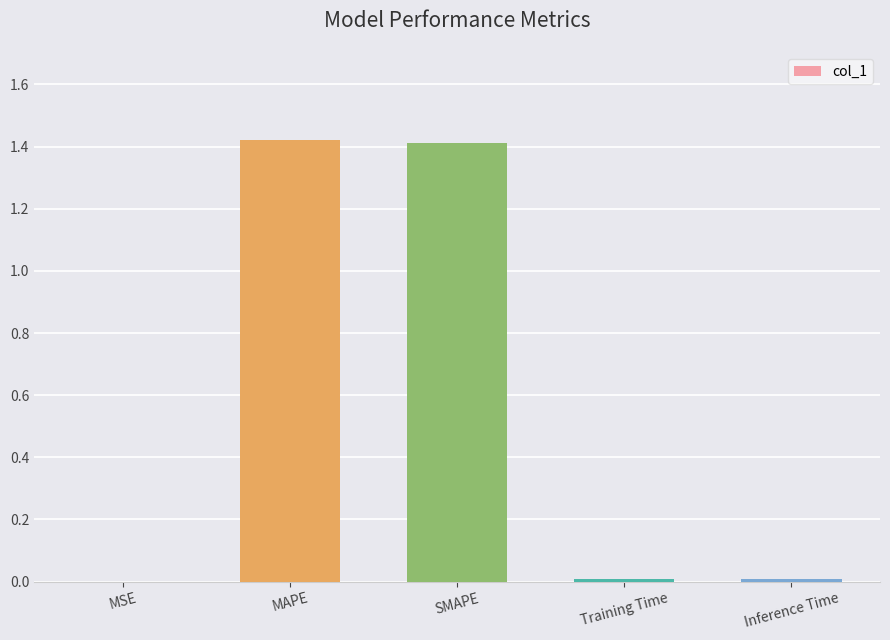

Which has a higher value, SMAPE or Training Time?

SMAPE